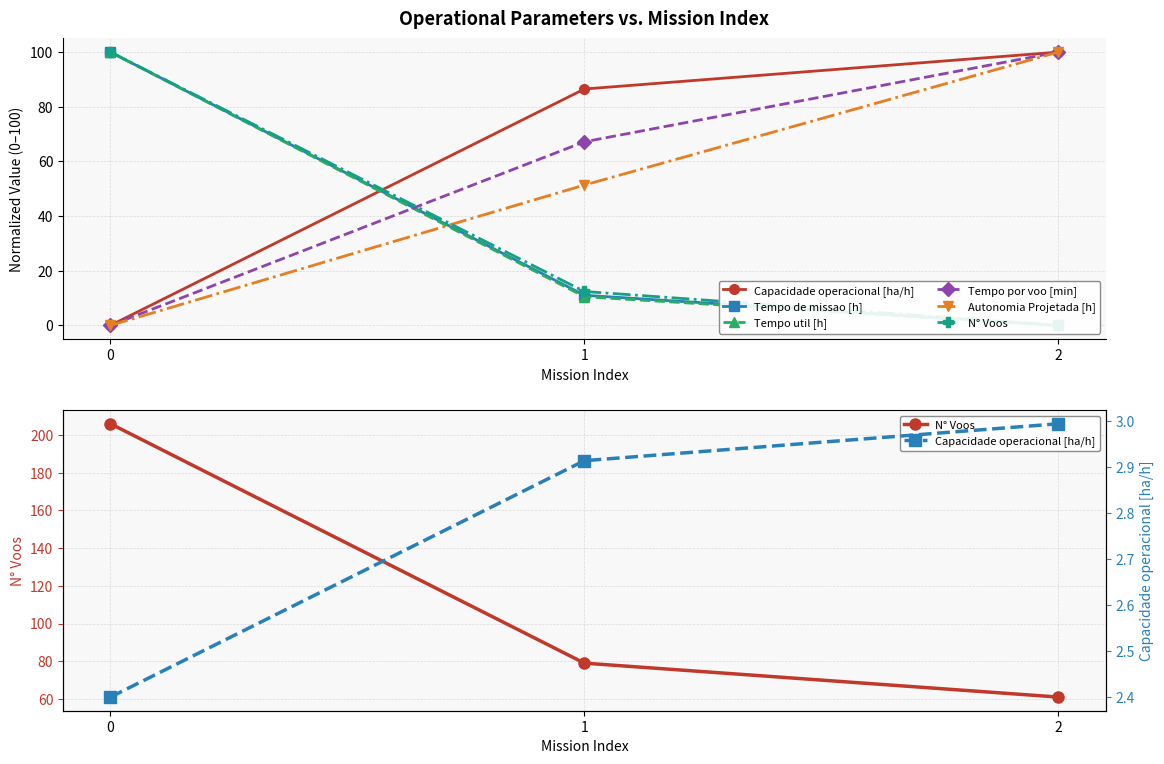

At 1, list the series in order from smallest to largest.

Capacidade operacional [ha/h], Tempo util [h], Tempo de missao [h], Autonomia Projetada [h], Tempo por voo [min], N° Voos